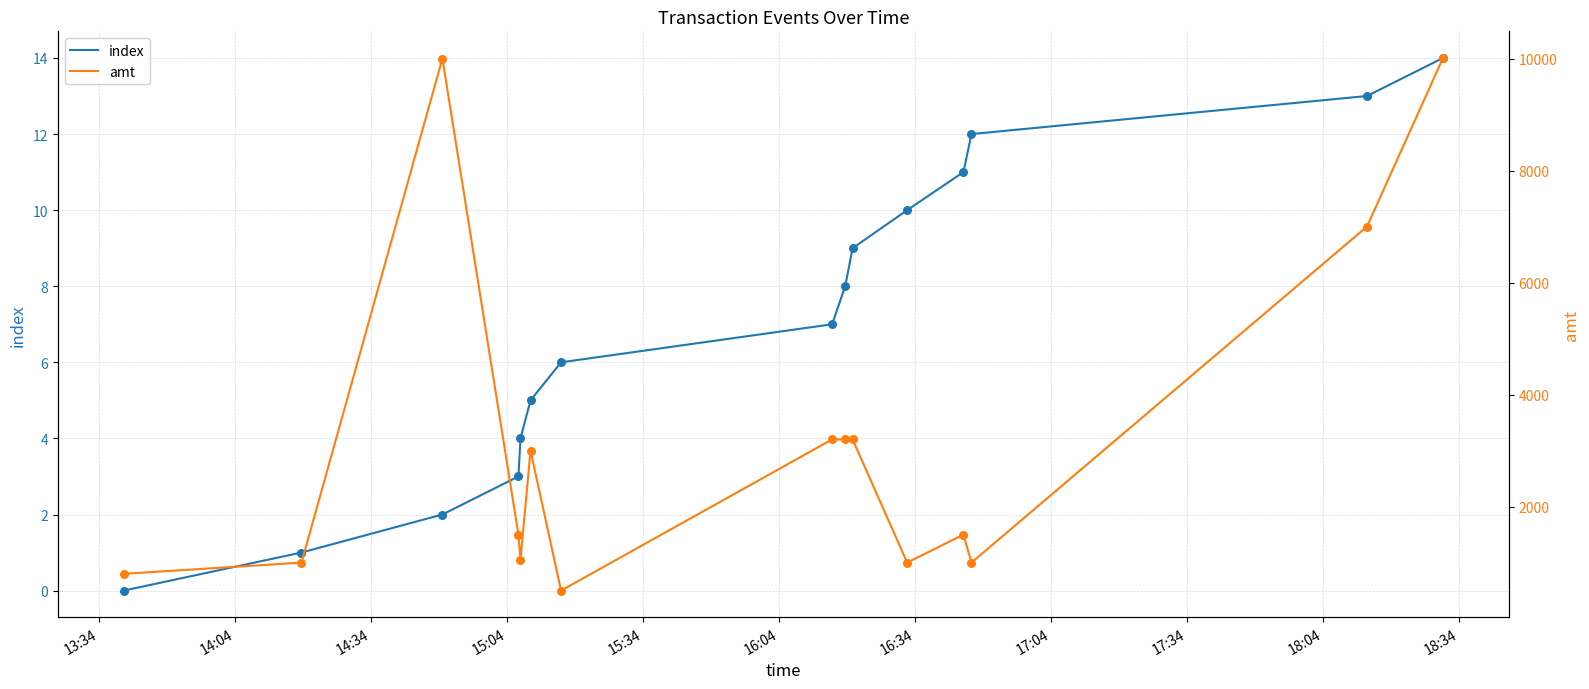

Which series has the widest spread of Y values?

amt